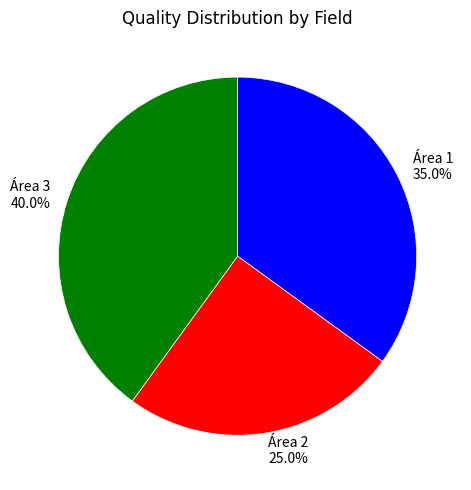

To the nearest percent, what percentage of the pie is Área 1?

35%